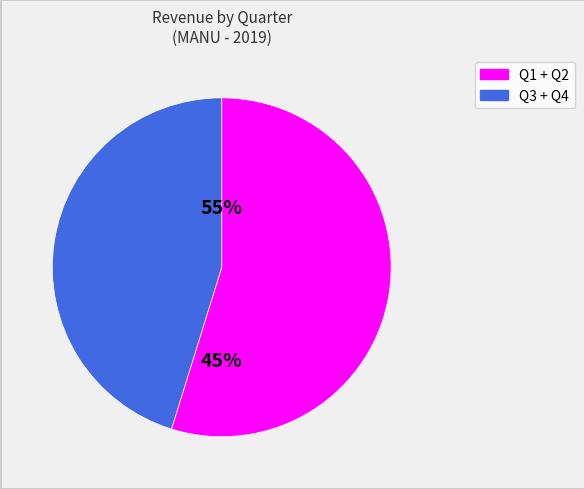

Is it true that Q2 is 41% of the pie?

False